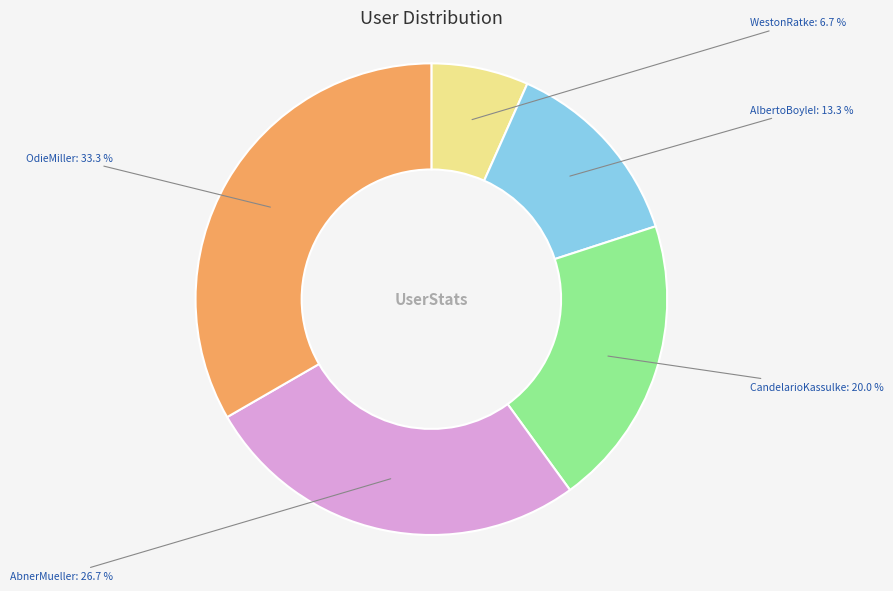

Is there any slice that represents more than half of the pie?

No